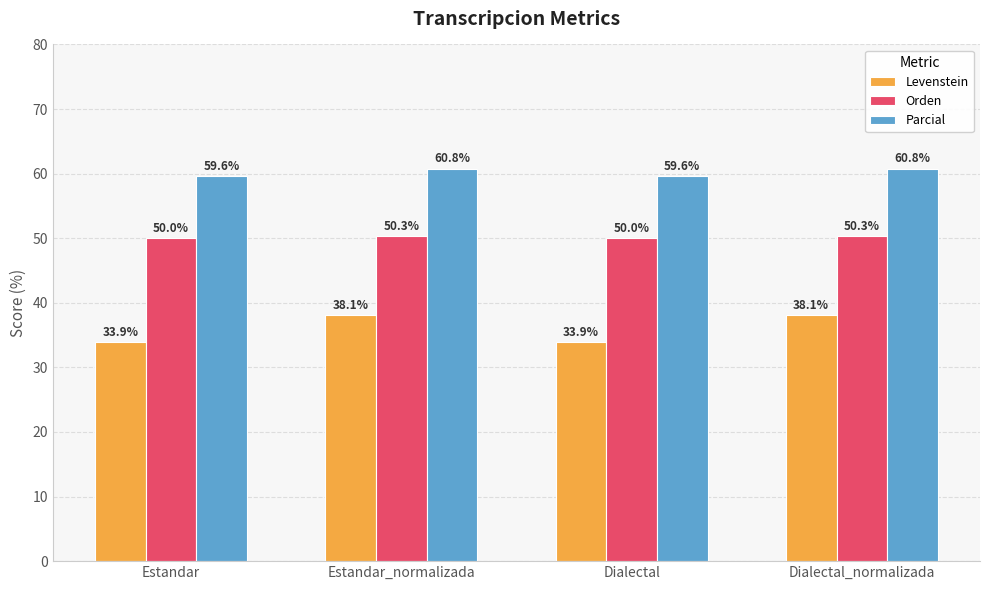

Reading right to left, extract all data points from this chart.

Levenstein: Dialectal_normalizada=38.1	Dialectal=33.9	Estandar_normalizada=38.1	Estandar=33.9
Orden: Dialectal_normalizada=50.3	Dialectal=50.0	Estandar_normalizada=50.3	Estandar=50.0
Parcial: Dialectal_normalizada=60.8	Dialectal=59.6	Estandar_normalizada=60.8	Estandar=59.6